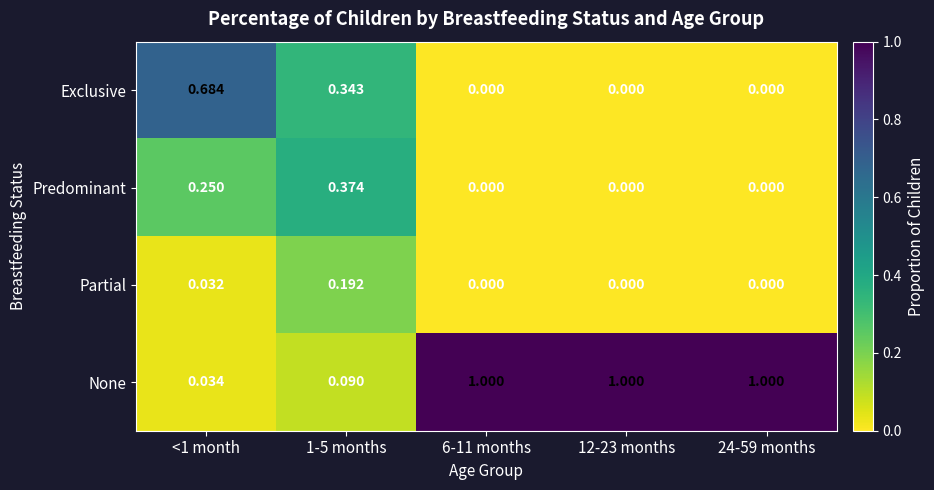

Is the value of Exclusive at 1-5 months greater than the value of Partial at 12-23 months?

Yes